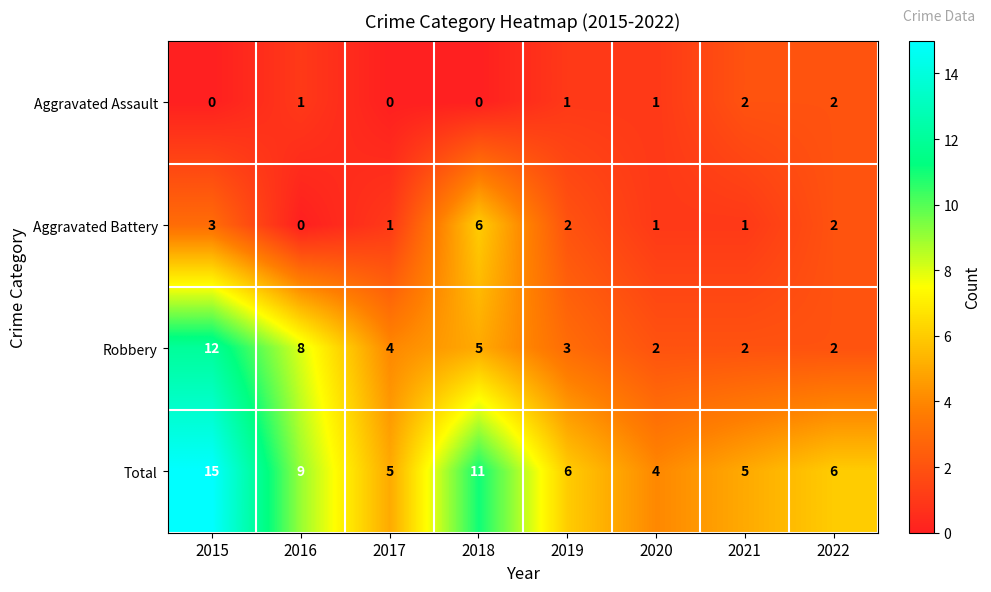

Which series has the largest total across all categories?

Total